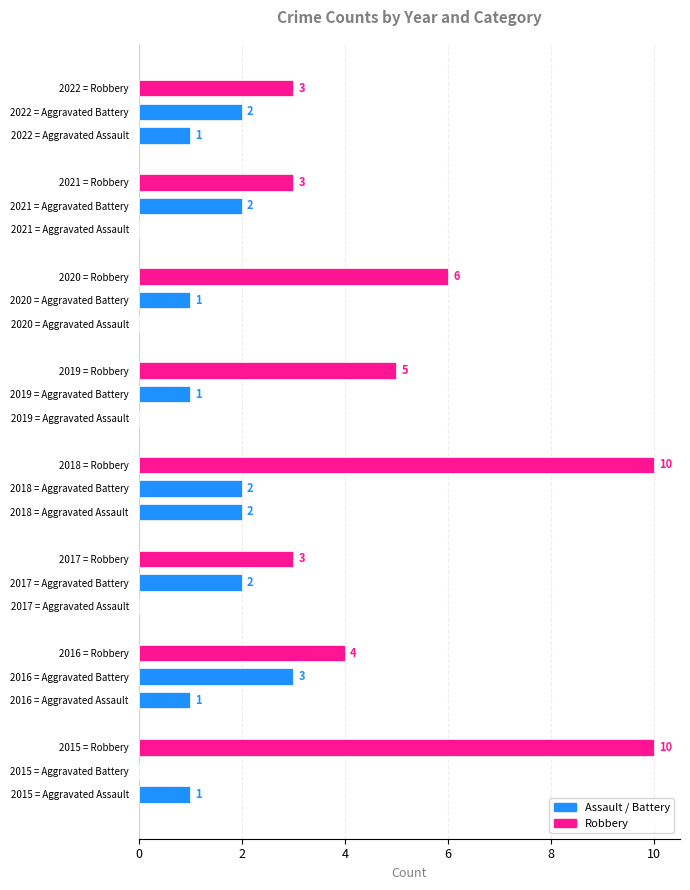

What is the greatest value displayed?

10